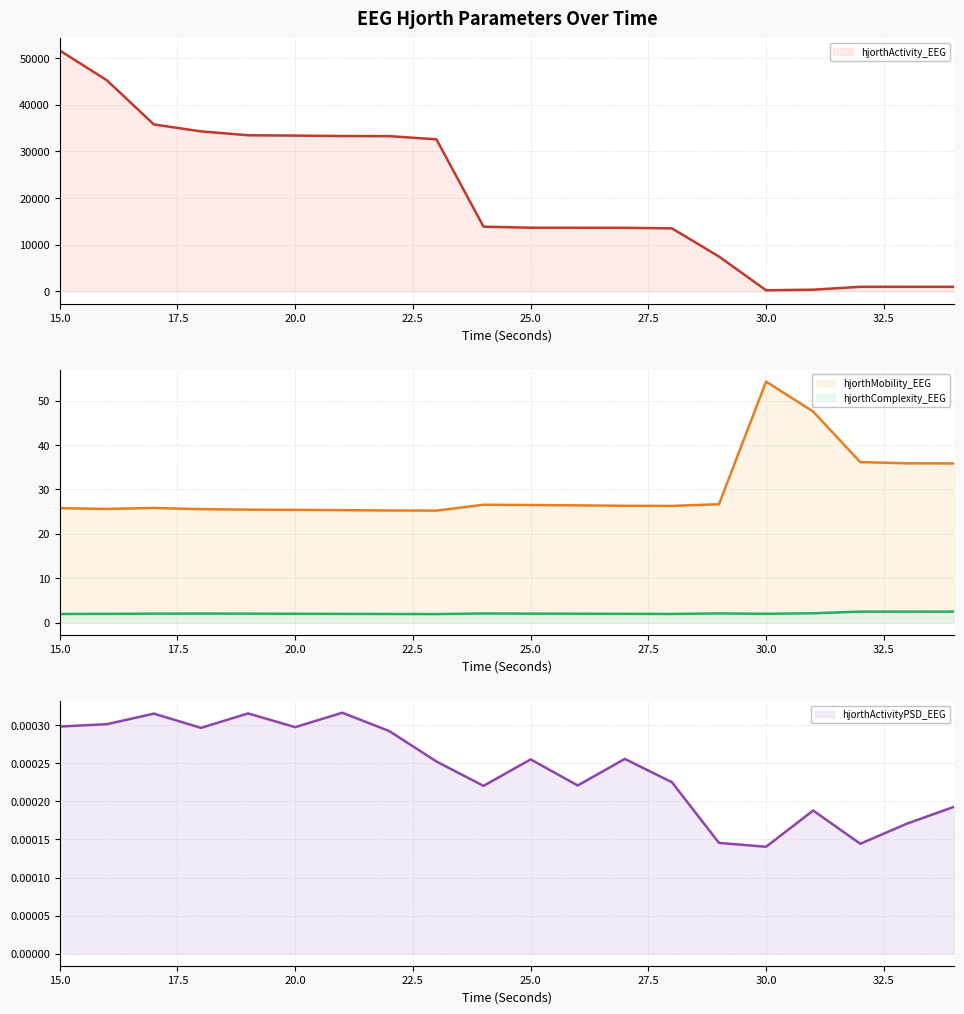

What is the average value of the hjorthActivity_EEG series?

20623.3